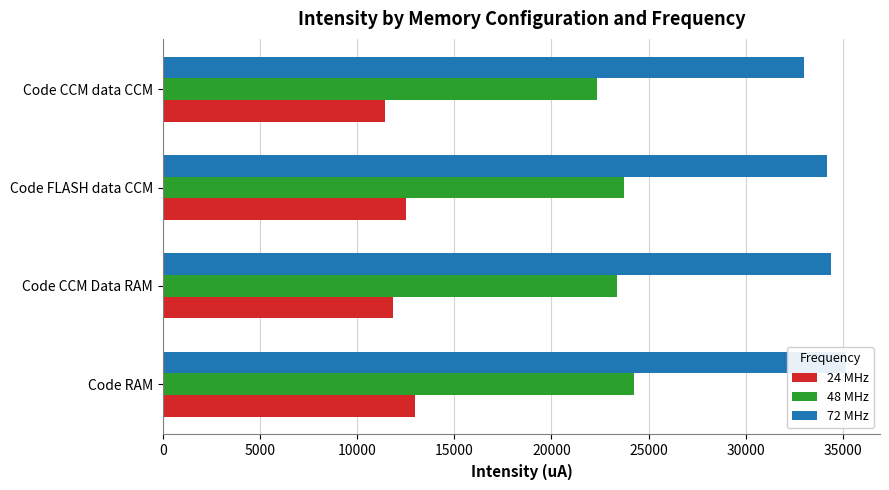

Is the value of 48 MHz at Code CCM Data RAM greater than the value of 72 MHz at Code CCM data CCM?

No